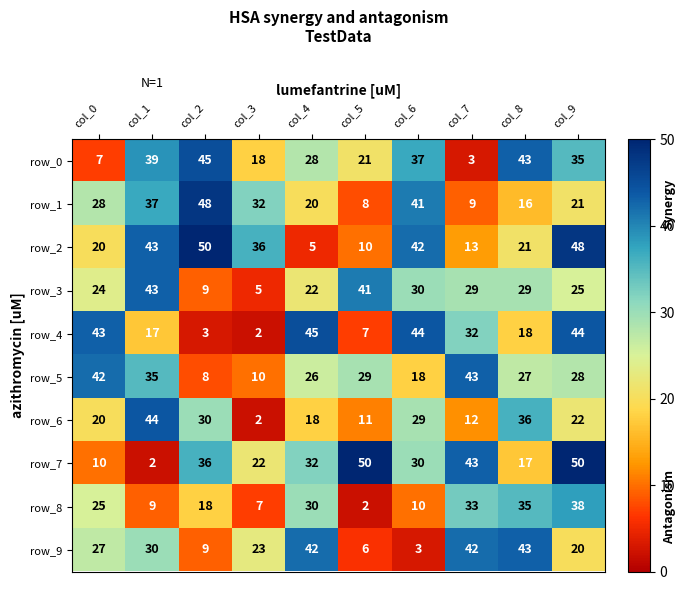

At which label is row_8 closest to 20?

col_2